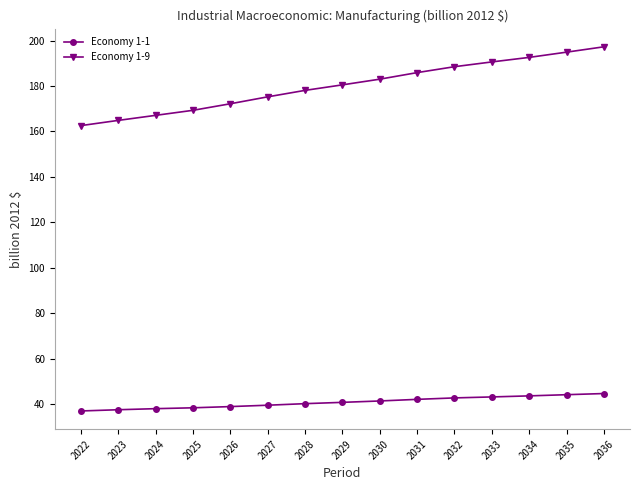

True or false: Economy 1-1 and Economy 1-9 intersect in this chart.

False